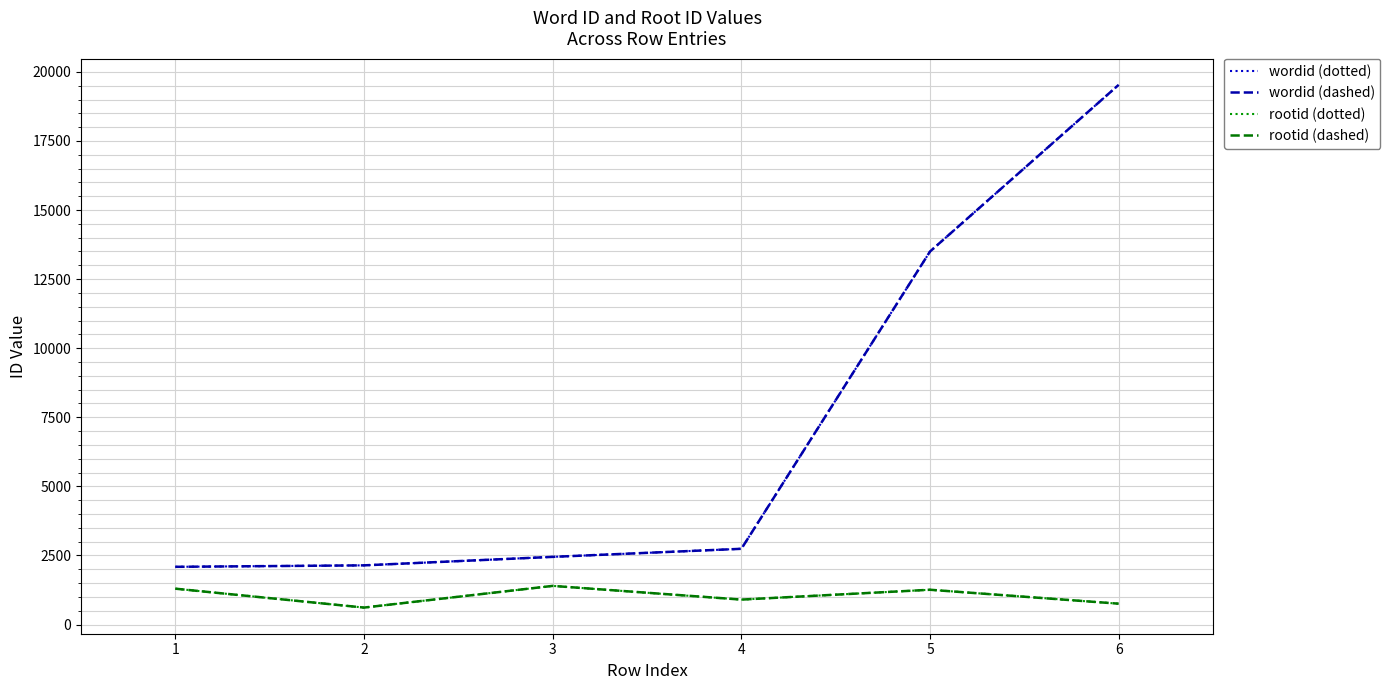

Is this an area chart (filled region under the line)?

No